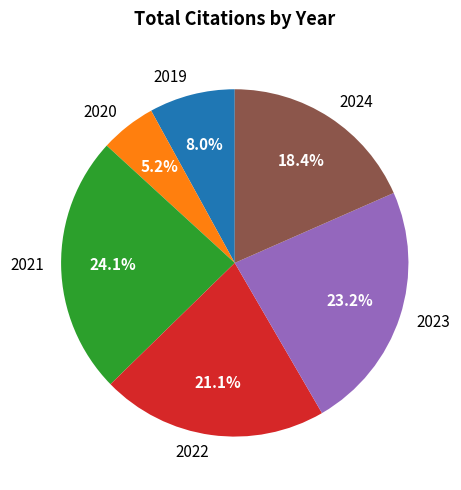

Which slice is the largest?

2021